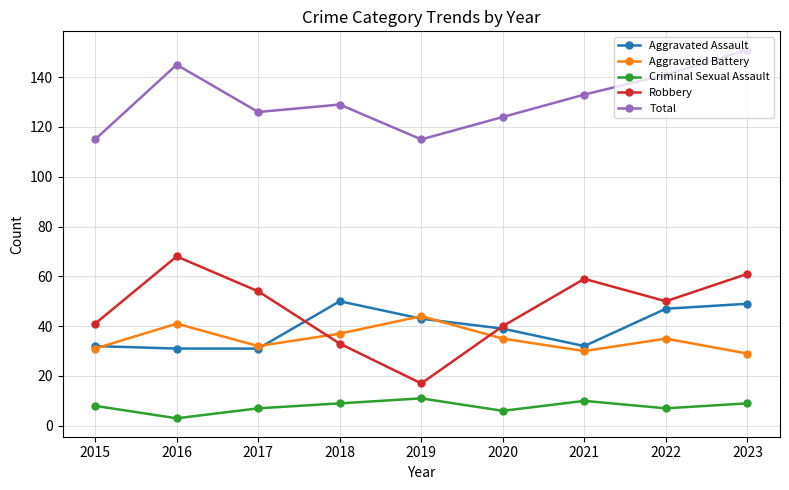

What are all the series names shown in the legend?

Aggravated Assault, Aggravated Battery, Criminal Sexual Assault, Robbery, Total